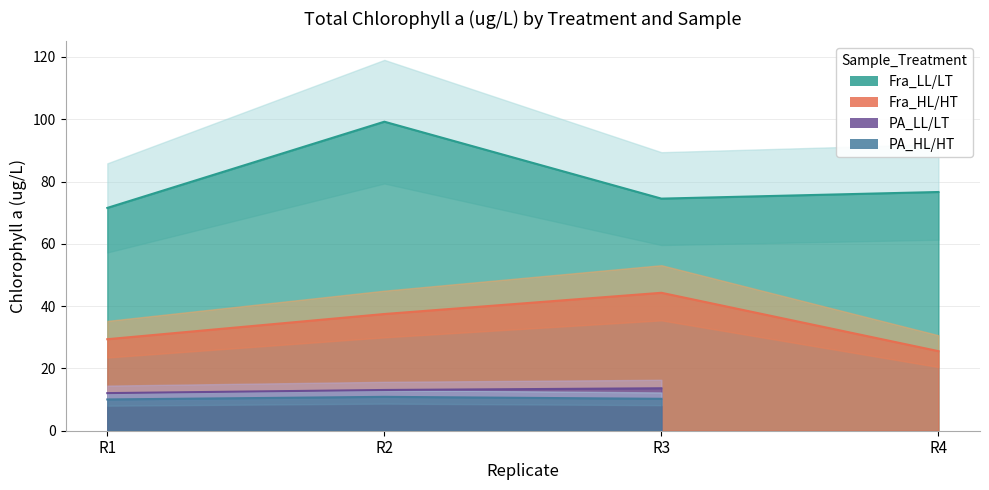

What is the average value of the Fra_LL/LT series?

80.5